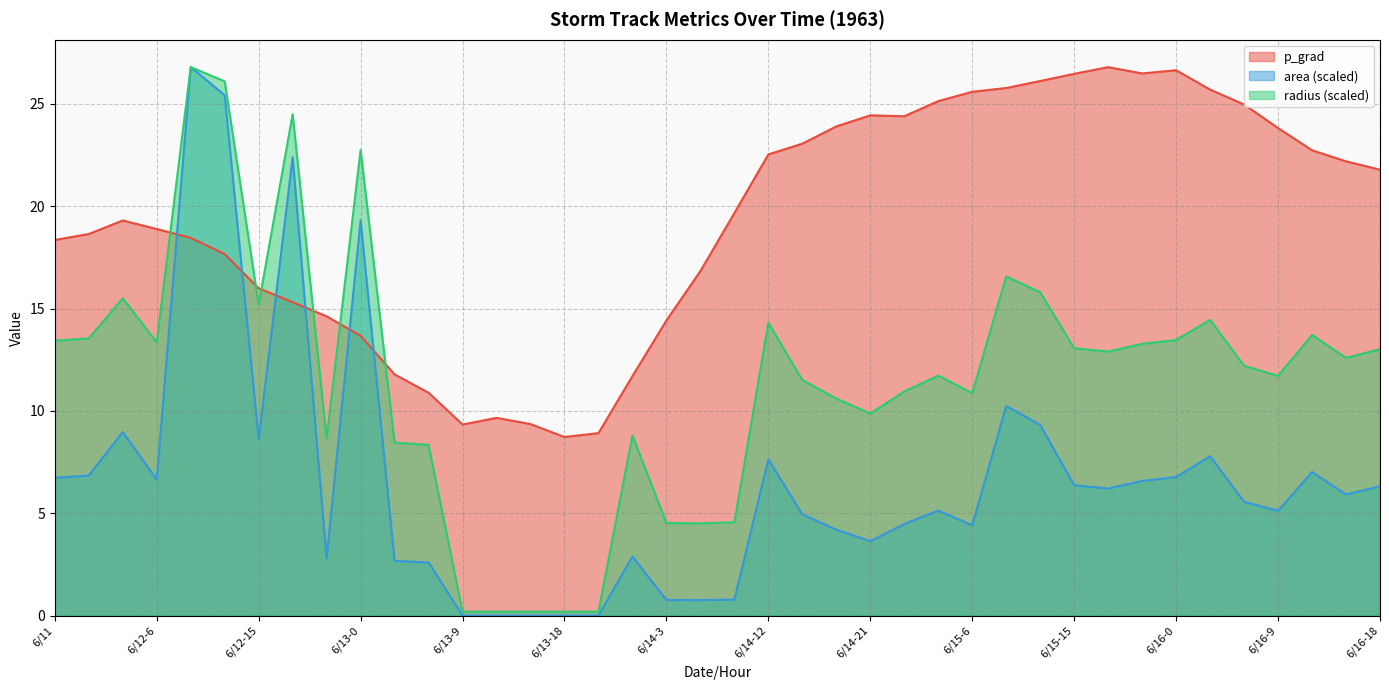

At 6/16-0, list the series in order from smallest to largest.

area (scaled), radius (scaled), p_grad